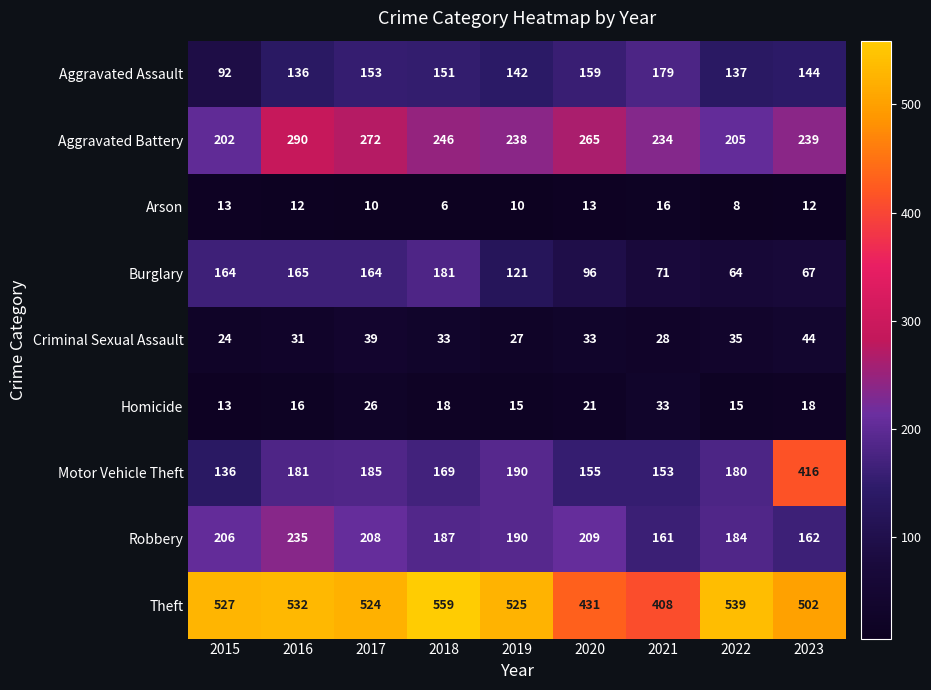

At how many categories does at least one series exceed 369?

9